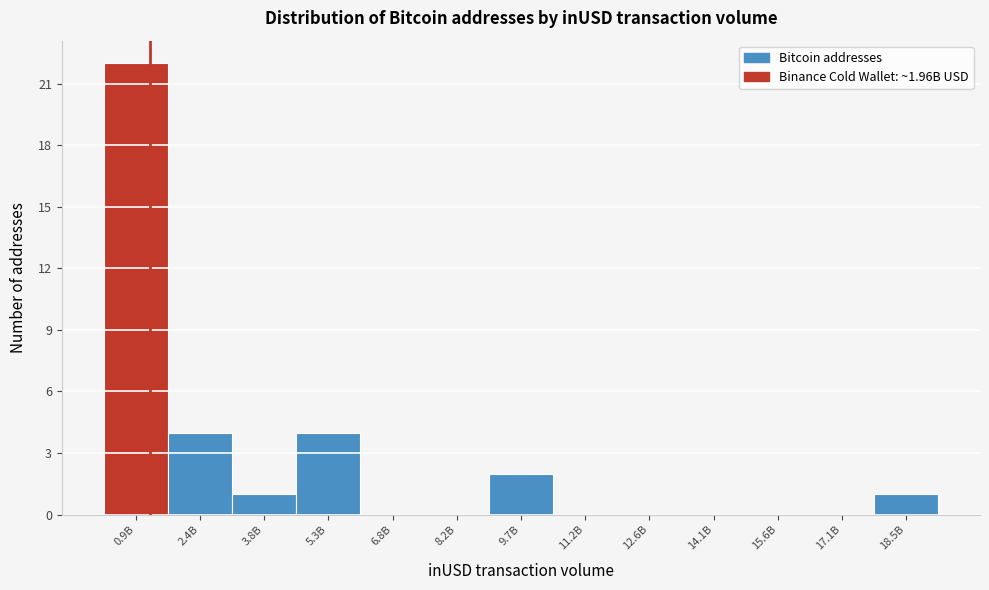

Reading left to right, what are all the values shown in this chart?

0.9B=22	2.4B=4	3.8B=1	5.3B=4	6.8B=0	8.2B=0	9.7B=2	11.2B=0	12.6B=0	14.1B=0	15.6B=0	17.1B=0	18.5B=1